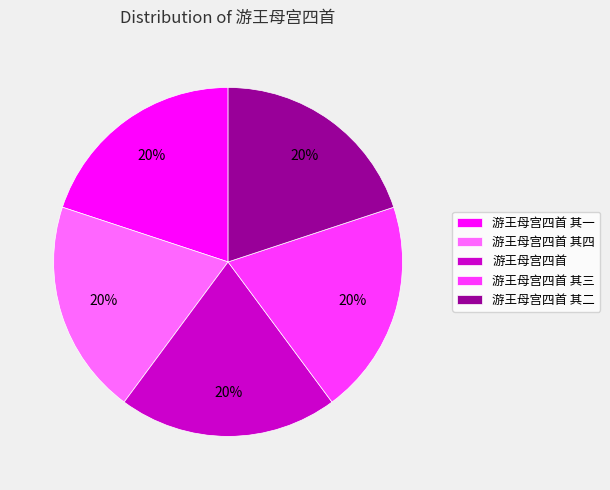

True or false: 游王母宫四首 其三 accounts for 34% of the total.

False